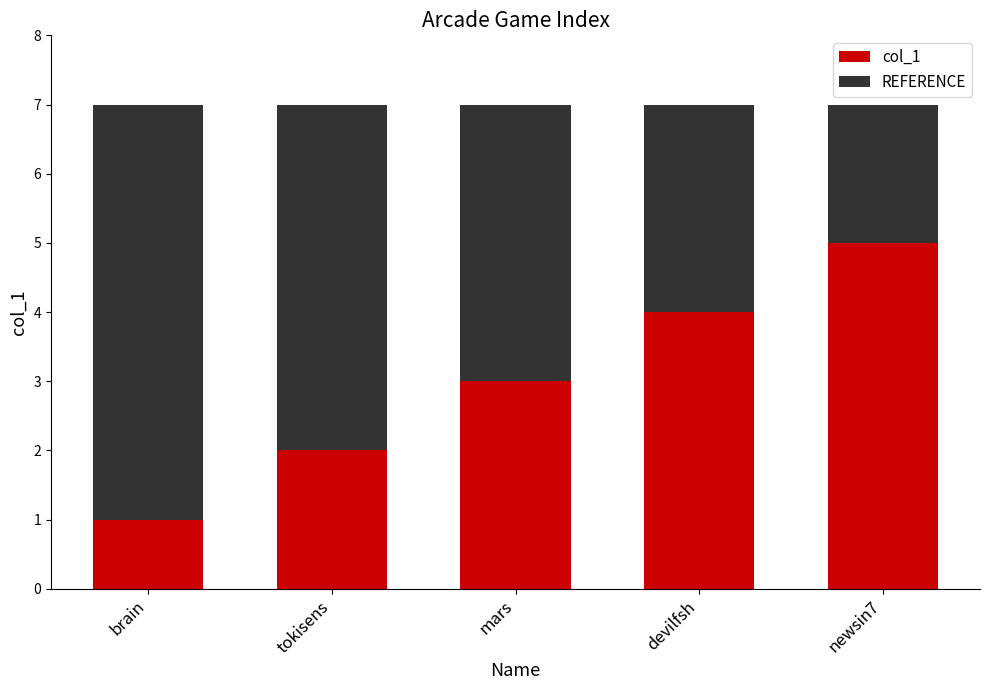

Which category has the lowest value in the col_1 series?

brain